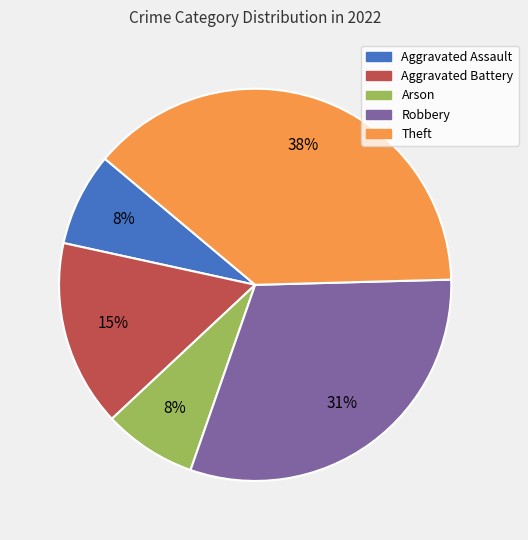

To the nearest percent, what is the combined percentage of Theft and Robbery?

69%